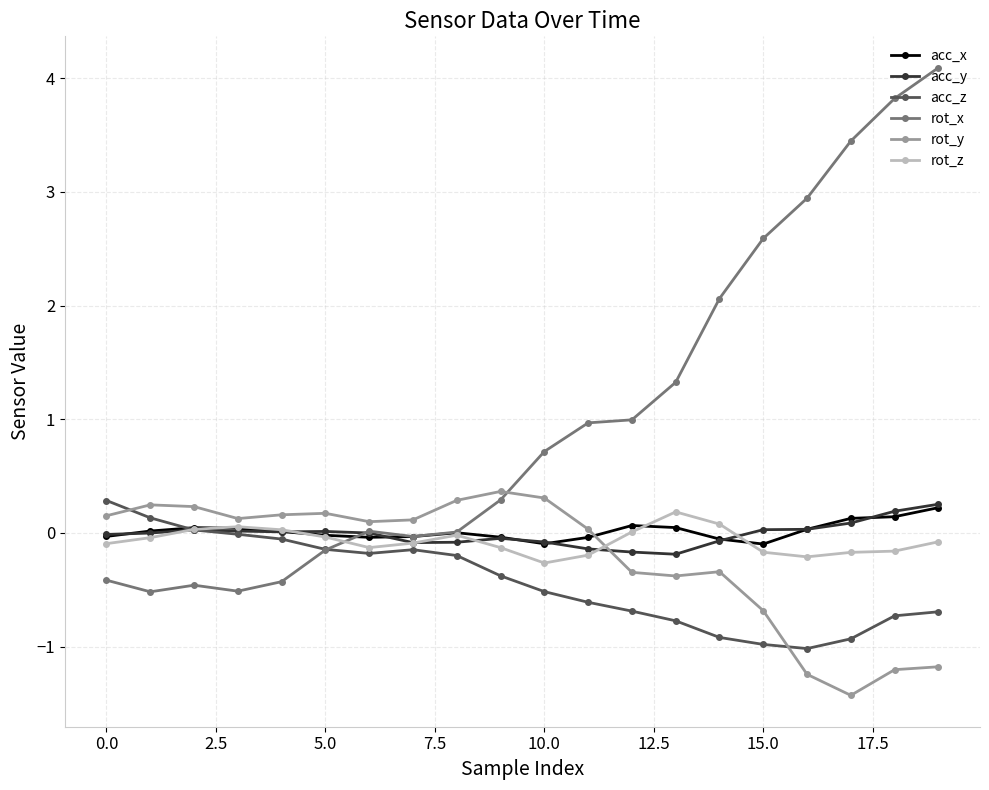

How many data points does each series have?

20